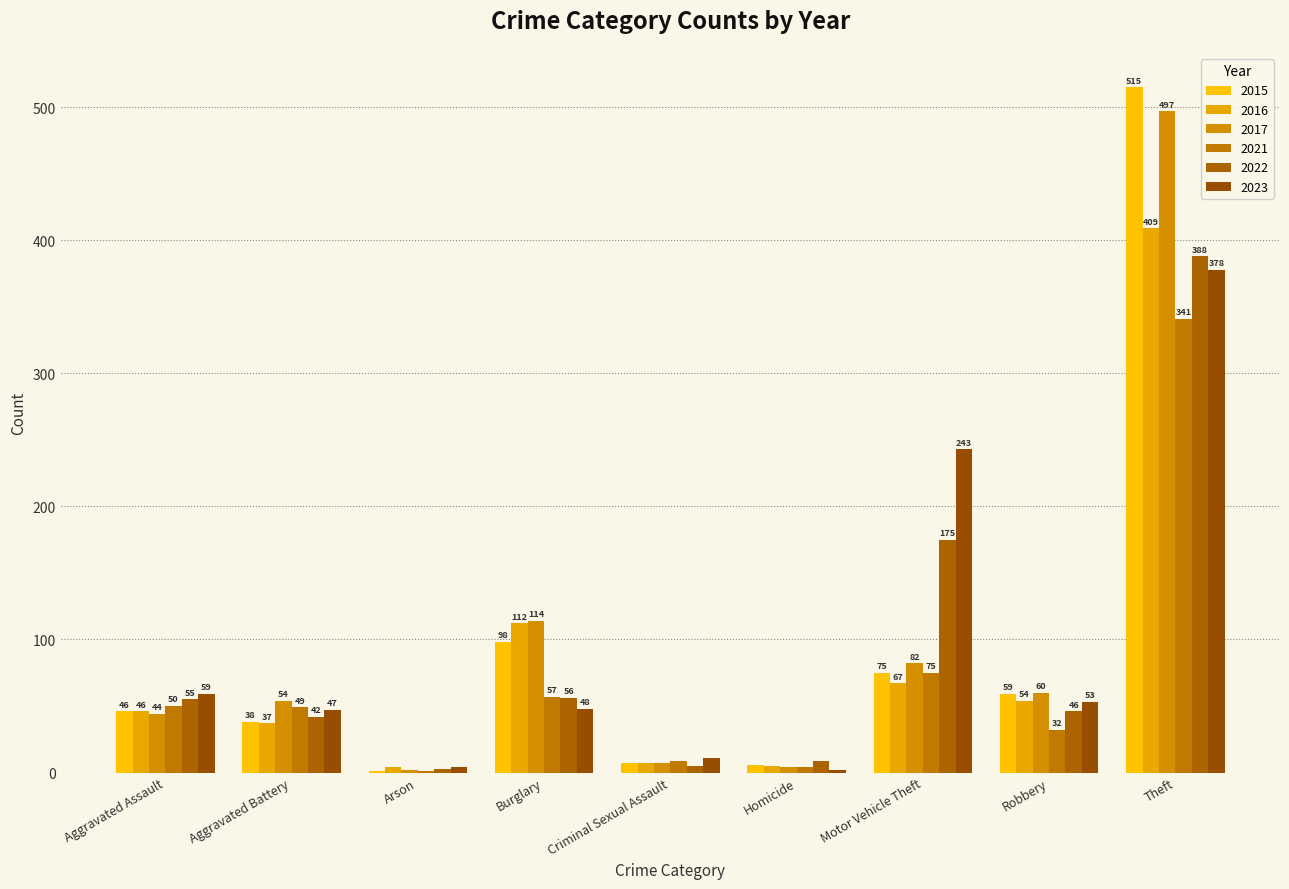

How many distinct data groups are displayed?

6